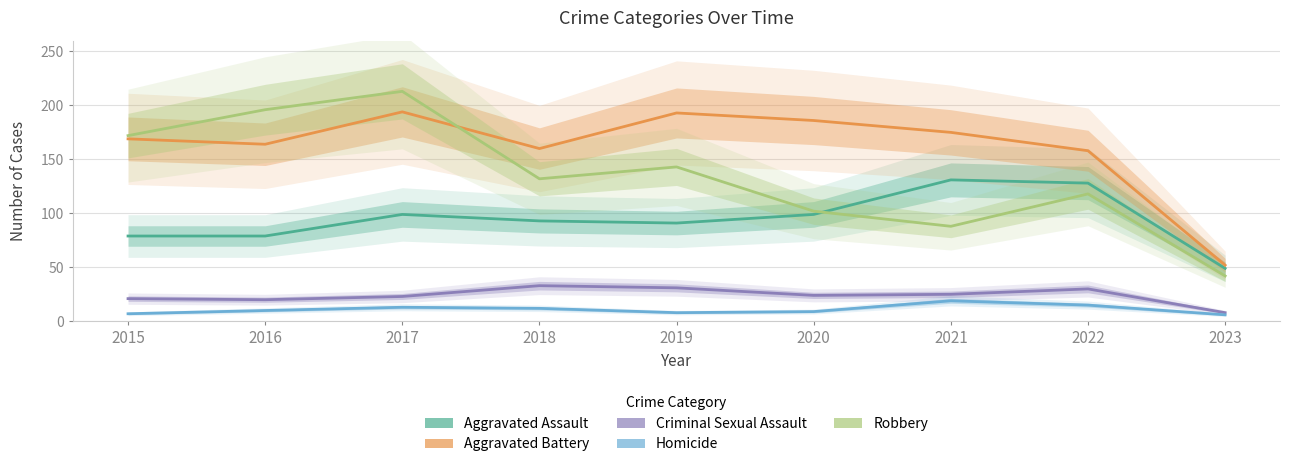

How many interior local valleys does the Criminal Sexual Assault series have?

2